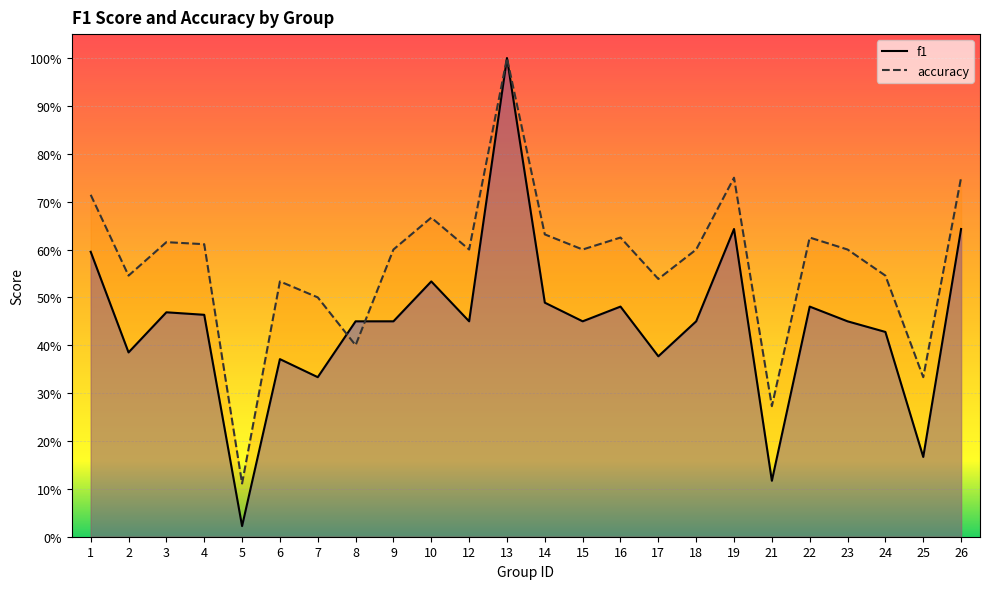

What is the difference between the second highest and minimum values in the accuracy series?

0.6